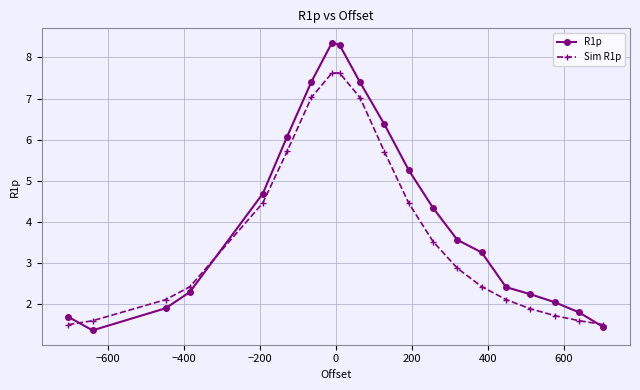

What is the highest value of the Sim R1p series?

7.6